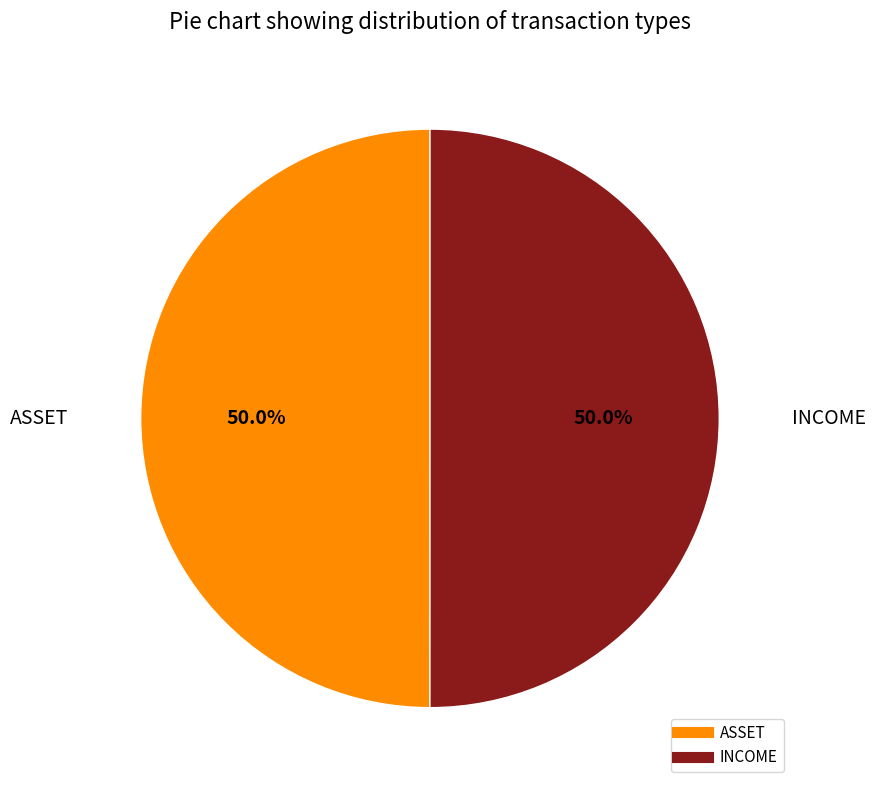

Approximately how many times larger is the value at ASSET compared to INCOME?

1.0